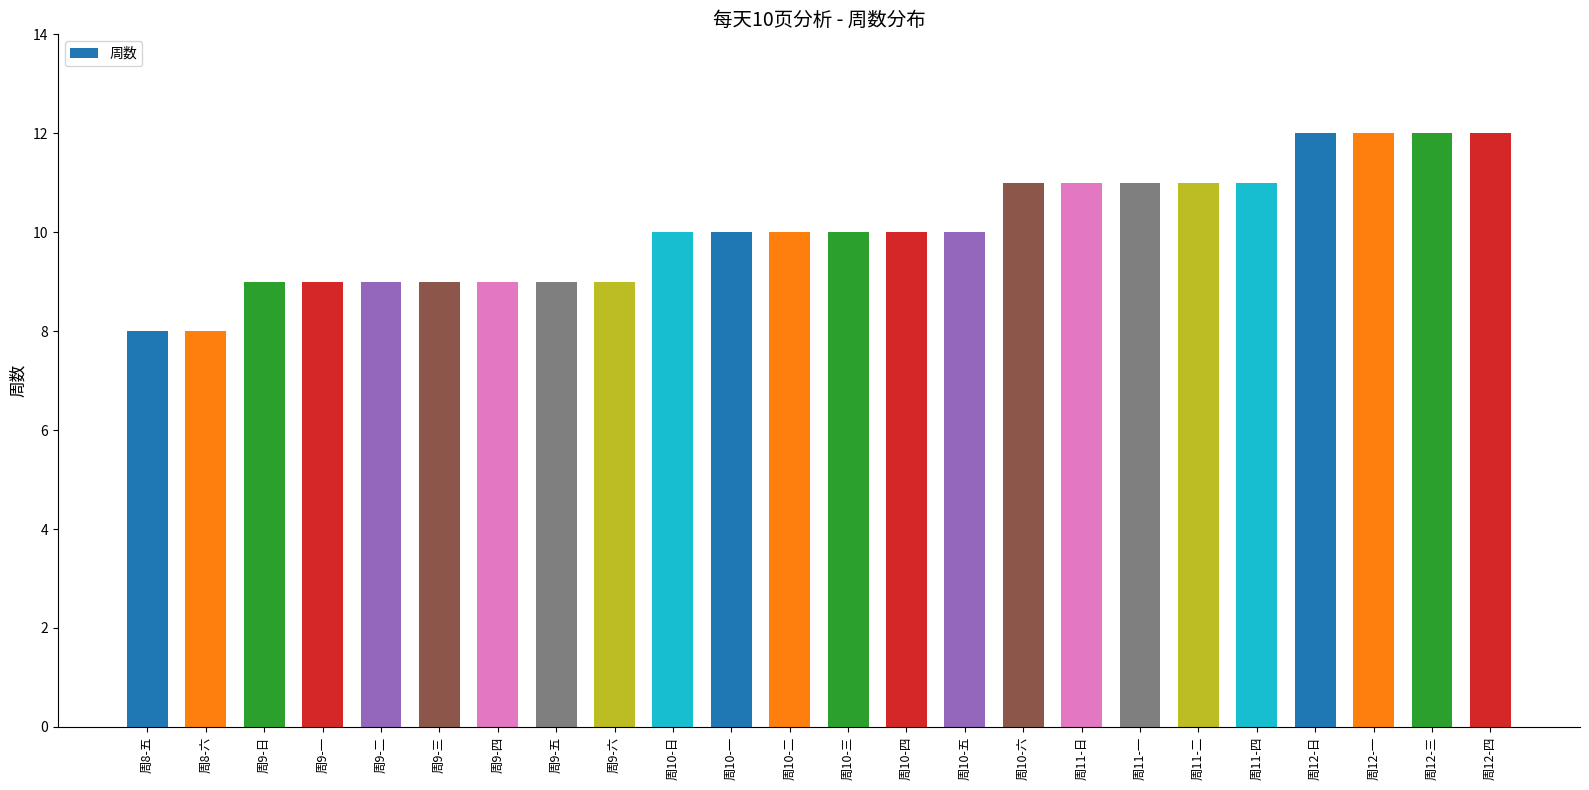

What is the difference between the second highest and second lowest values?

4